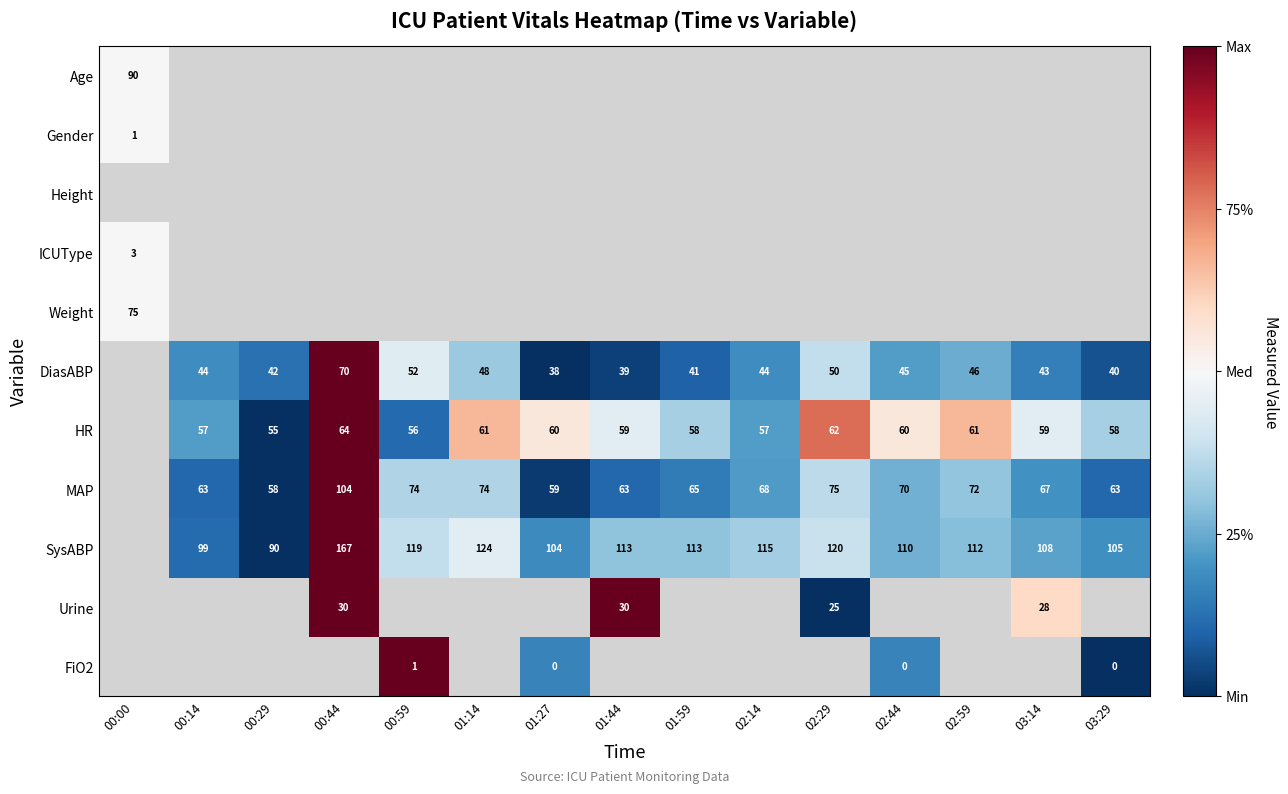

True or false: SysABP has a value of 108.0 at 03:14.

True